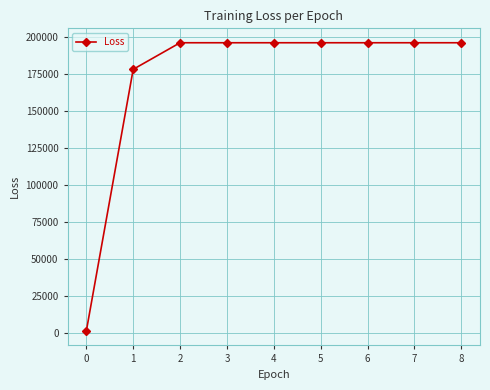

True or false: the data shows 82397.6 at 1.

False